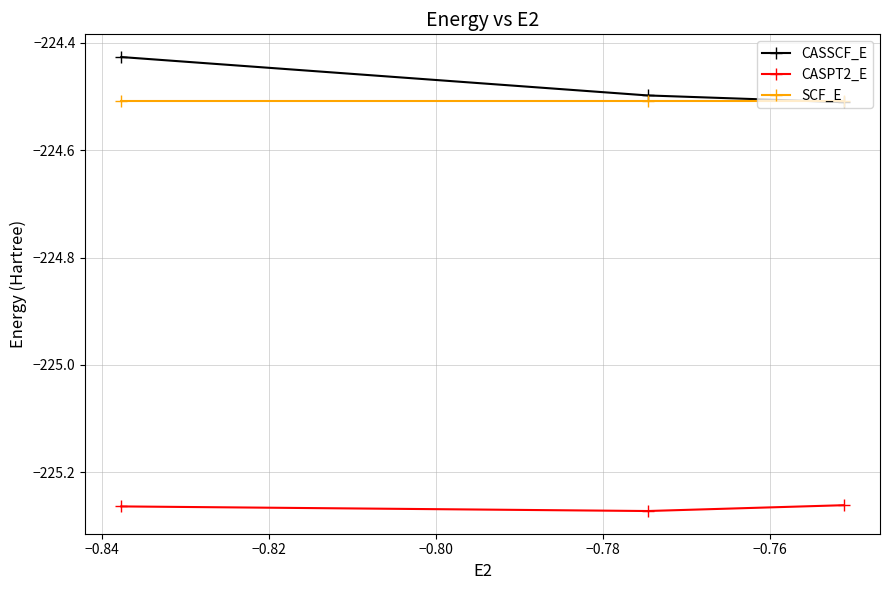

Does the chart have visible grid lines?

Yes